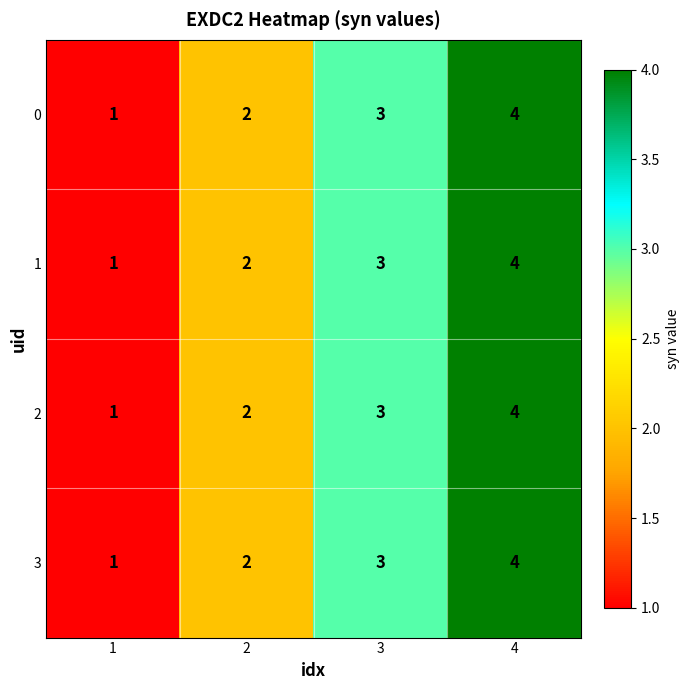

At which category is the sum across all series the highest?

4